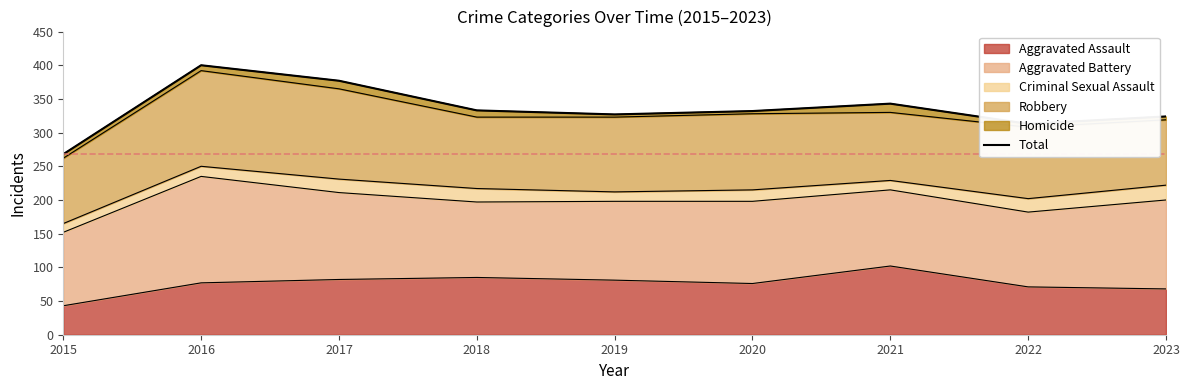

Which has a higher value, 2018 or 2015?

2018